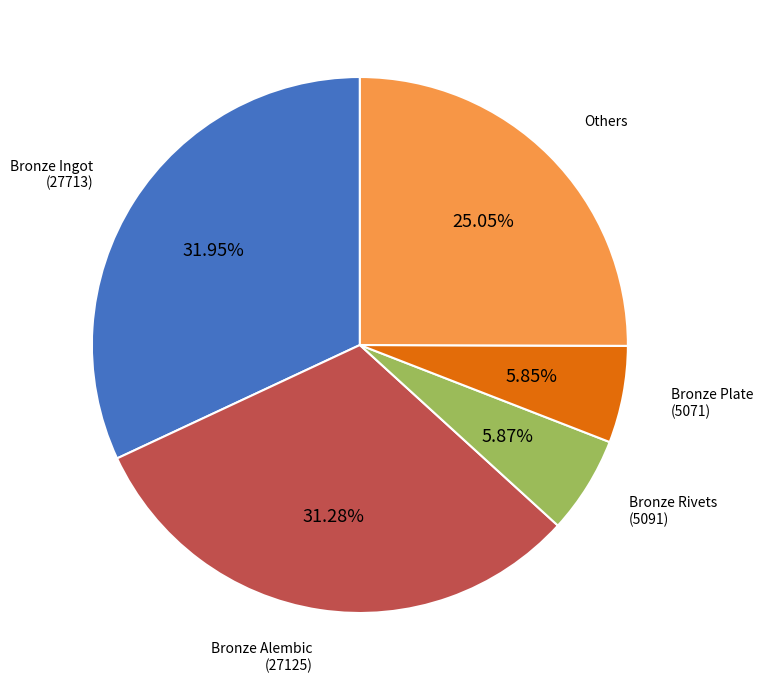

Do Bronze Ingot (27713) and Bronze Plate (5071) together represent more than half of the pie?

No